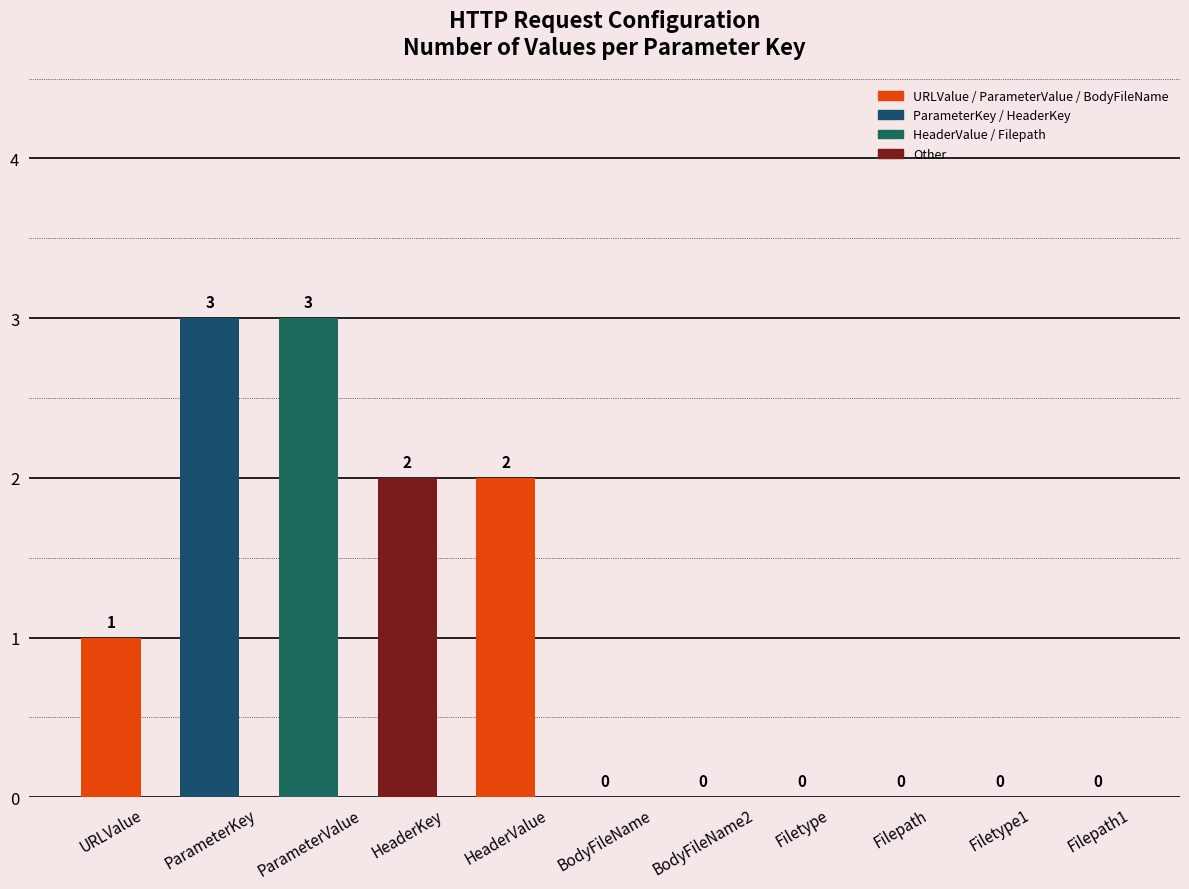

What is the sum of all values?

11